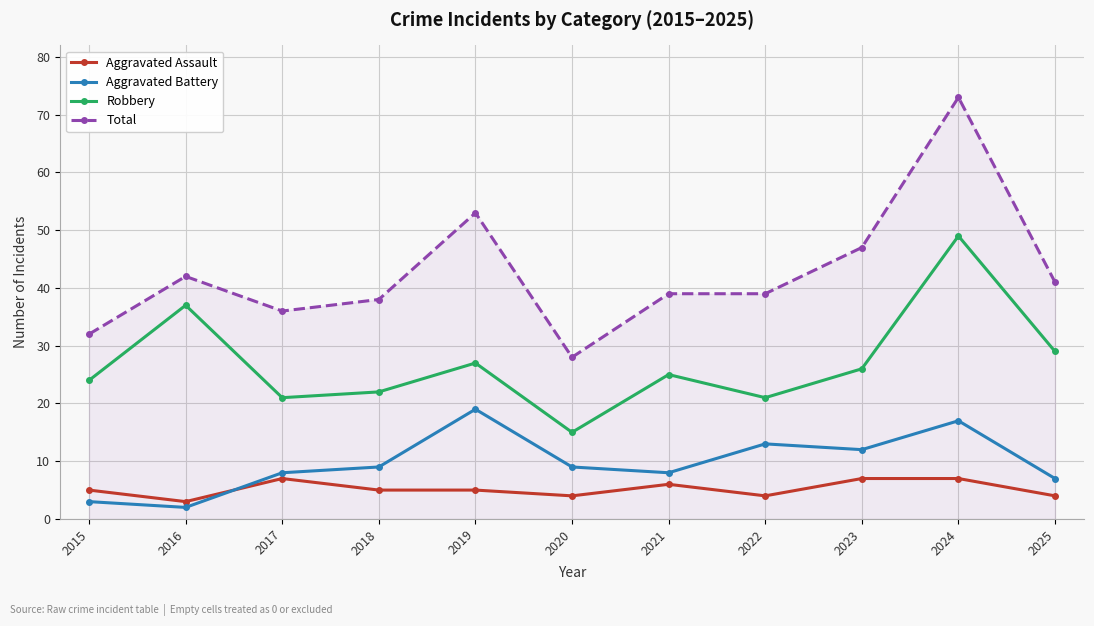

Is it true that Robbery equals 14 at 2021?

False